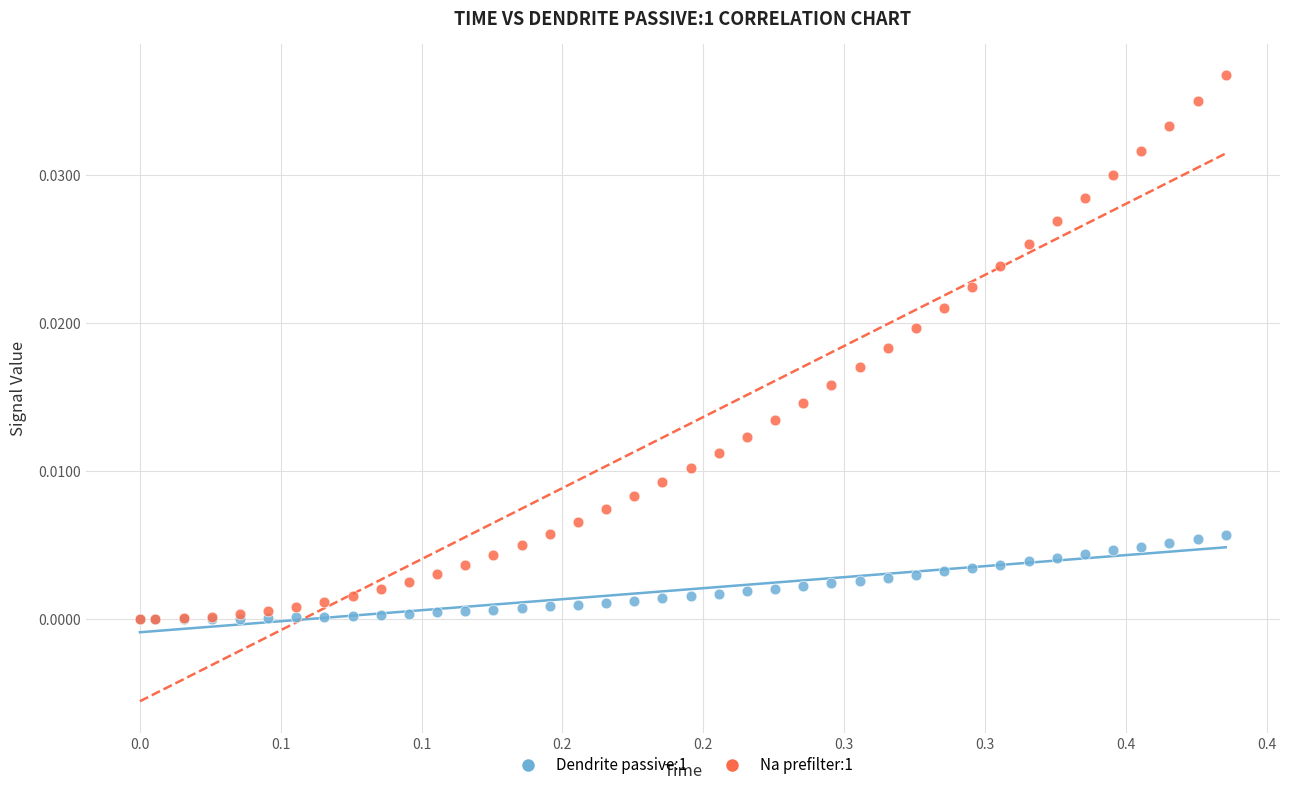

Which series contains the highest Y value?

Na prefilter:1